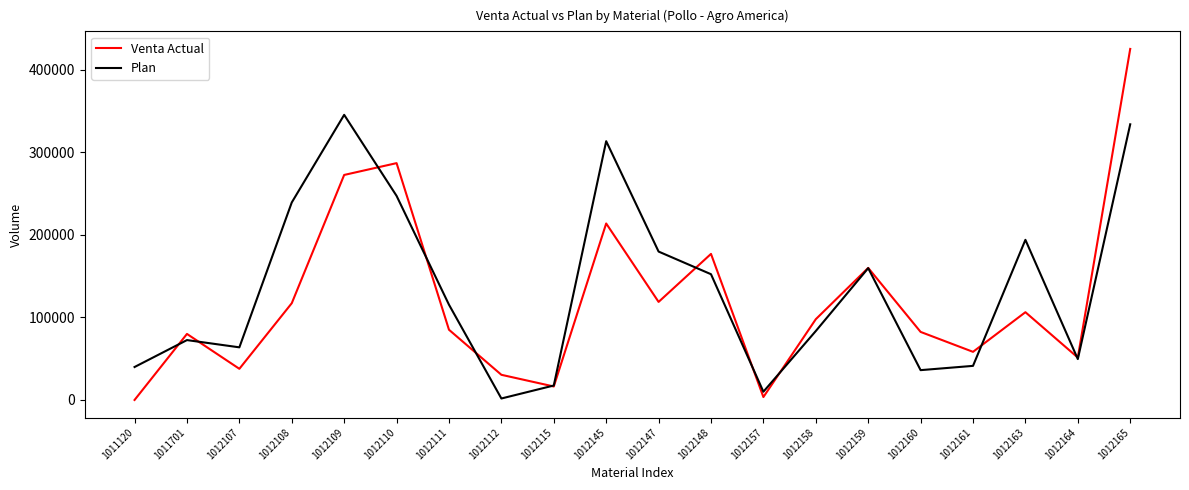

What is the maximum value for Plan?

345355.0